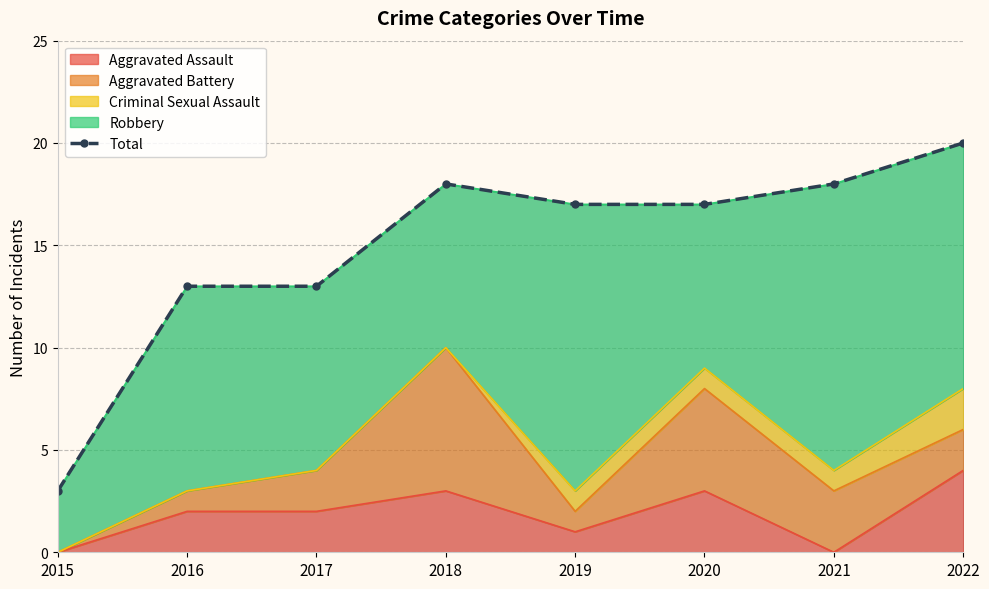

Which label corresponds to the smallest value in the chart?

2015